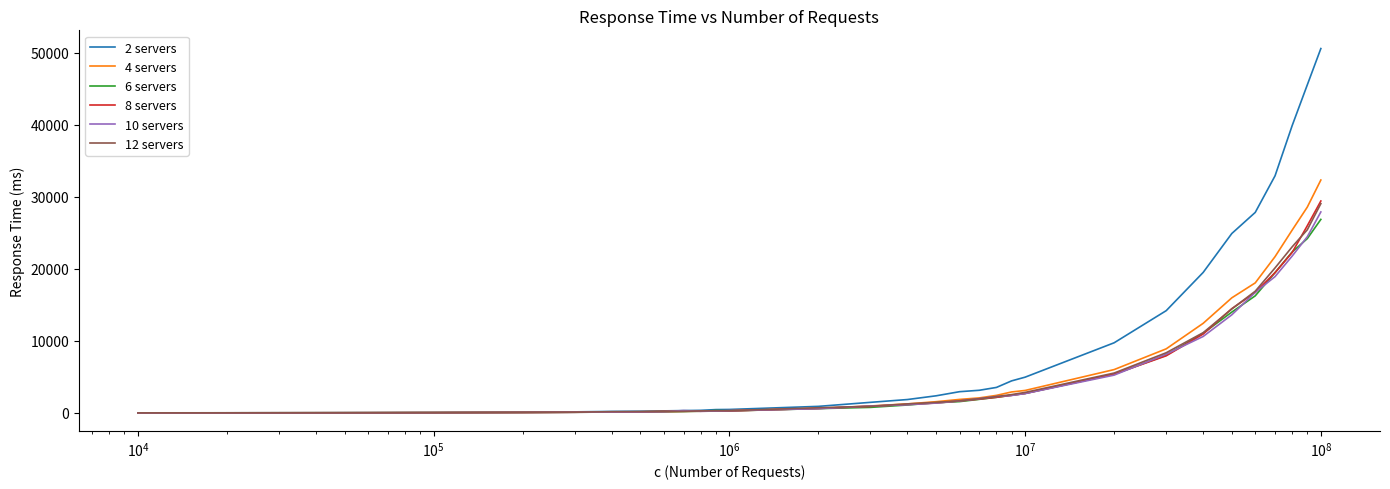

Which series has the largest total across all categories?

2 servers